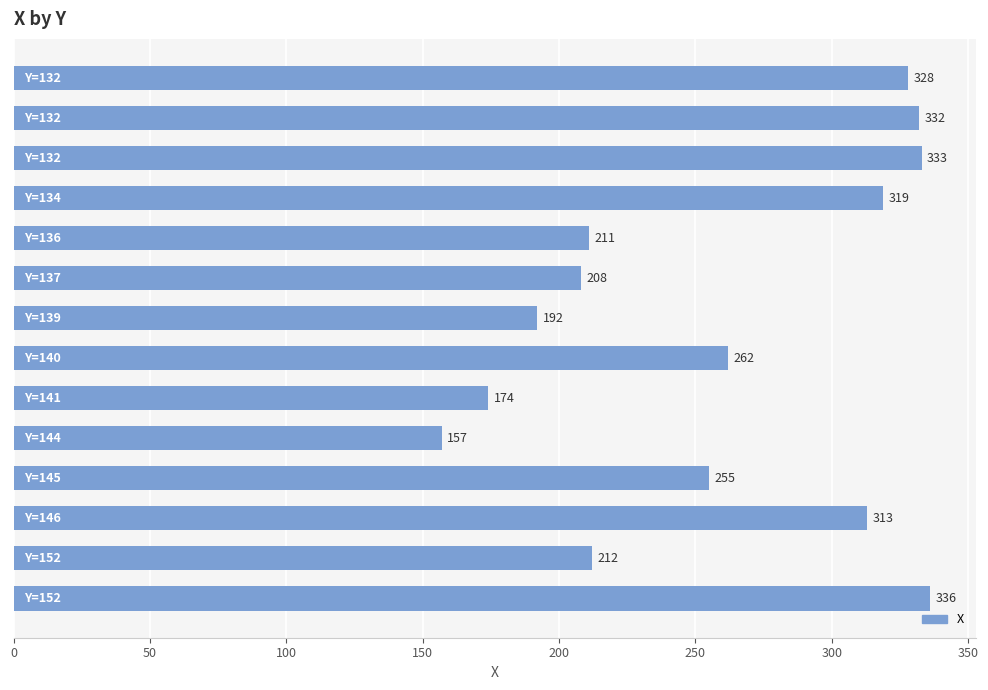

What is the minimum value shown in the chart?

157